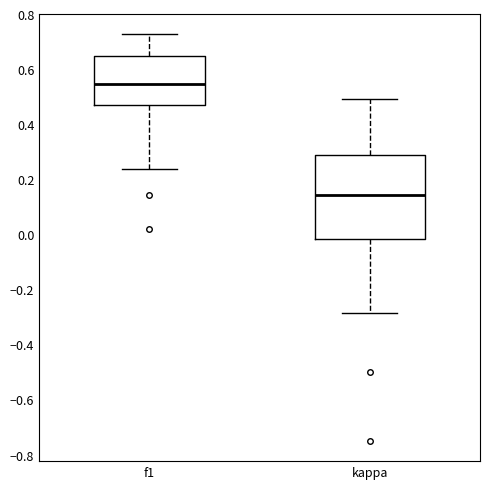

Where does the median line of the box for kappa sit on the y-axis? The values are not printed on the chart, so give them approximately, as read against the axis.

0.14